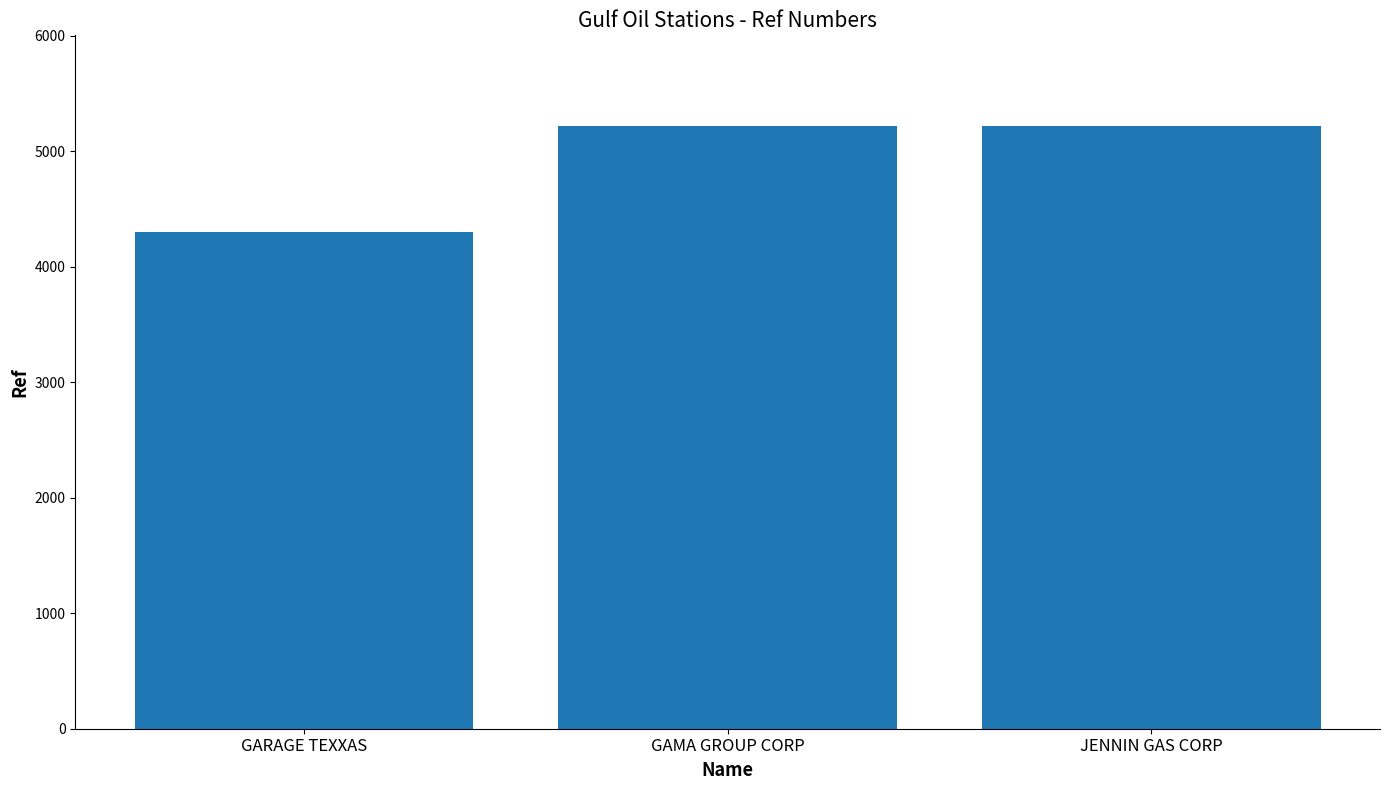

True or false: the data shows 1357 at GAMA GROUP CORP.

False